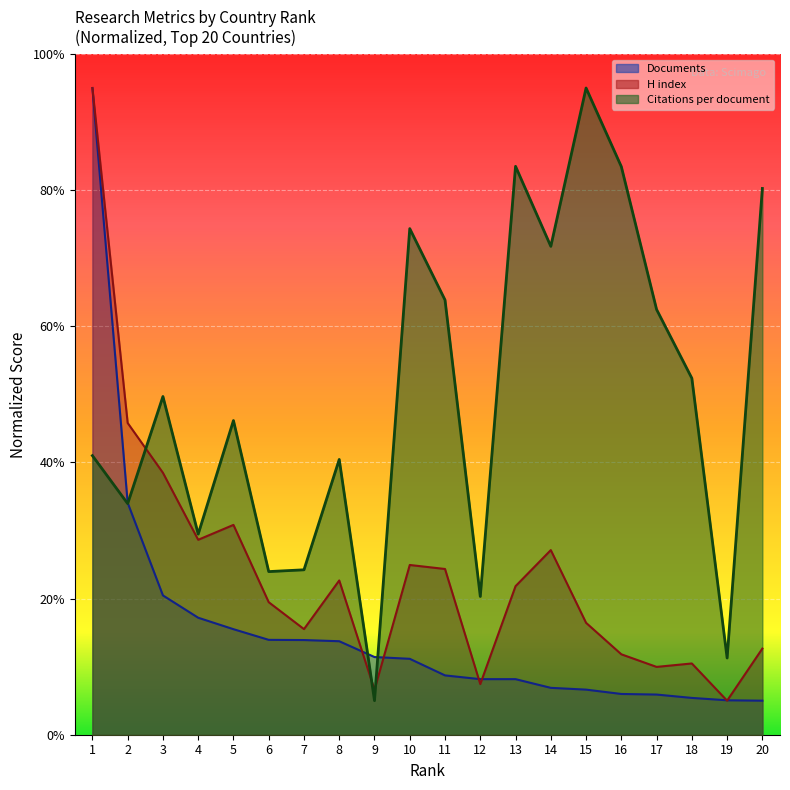

What is the sum of all Documents values?

312.3